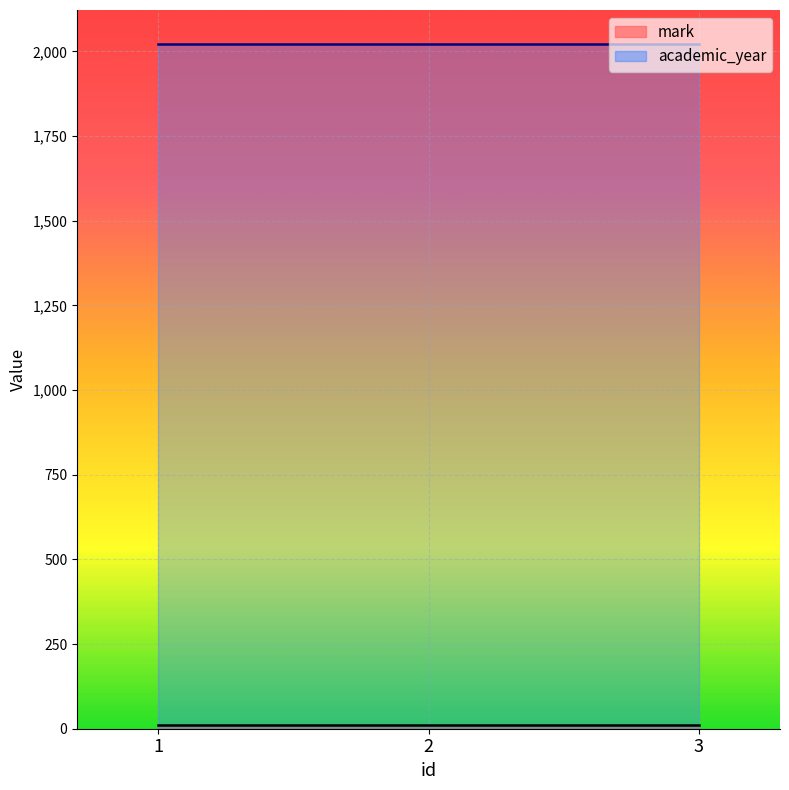

Between 3 and 2, which is larger?

3